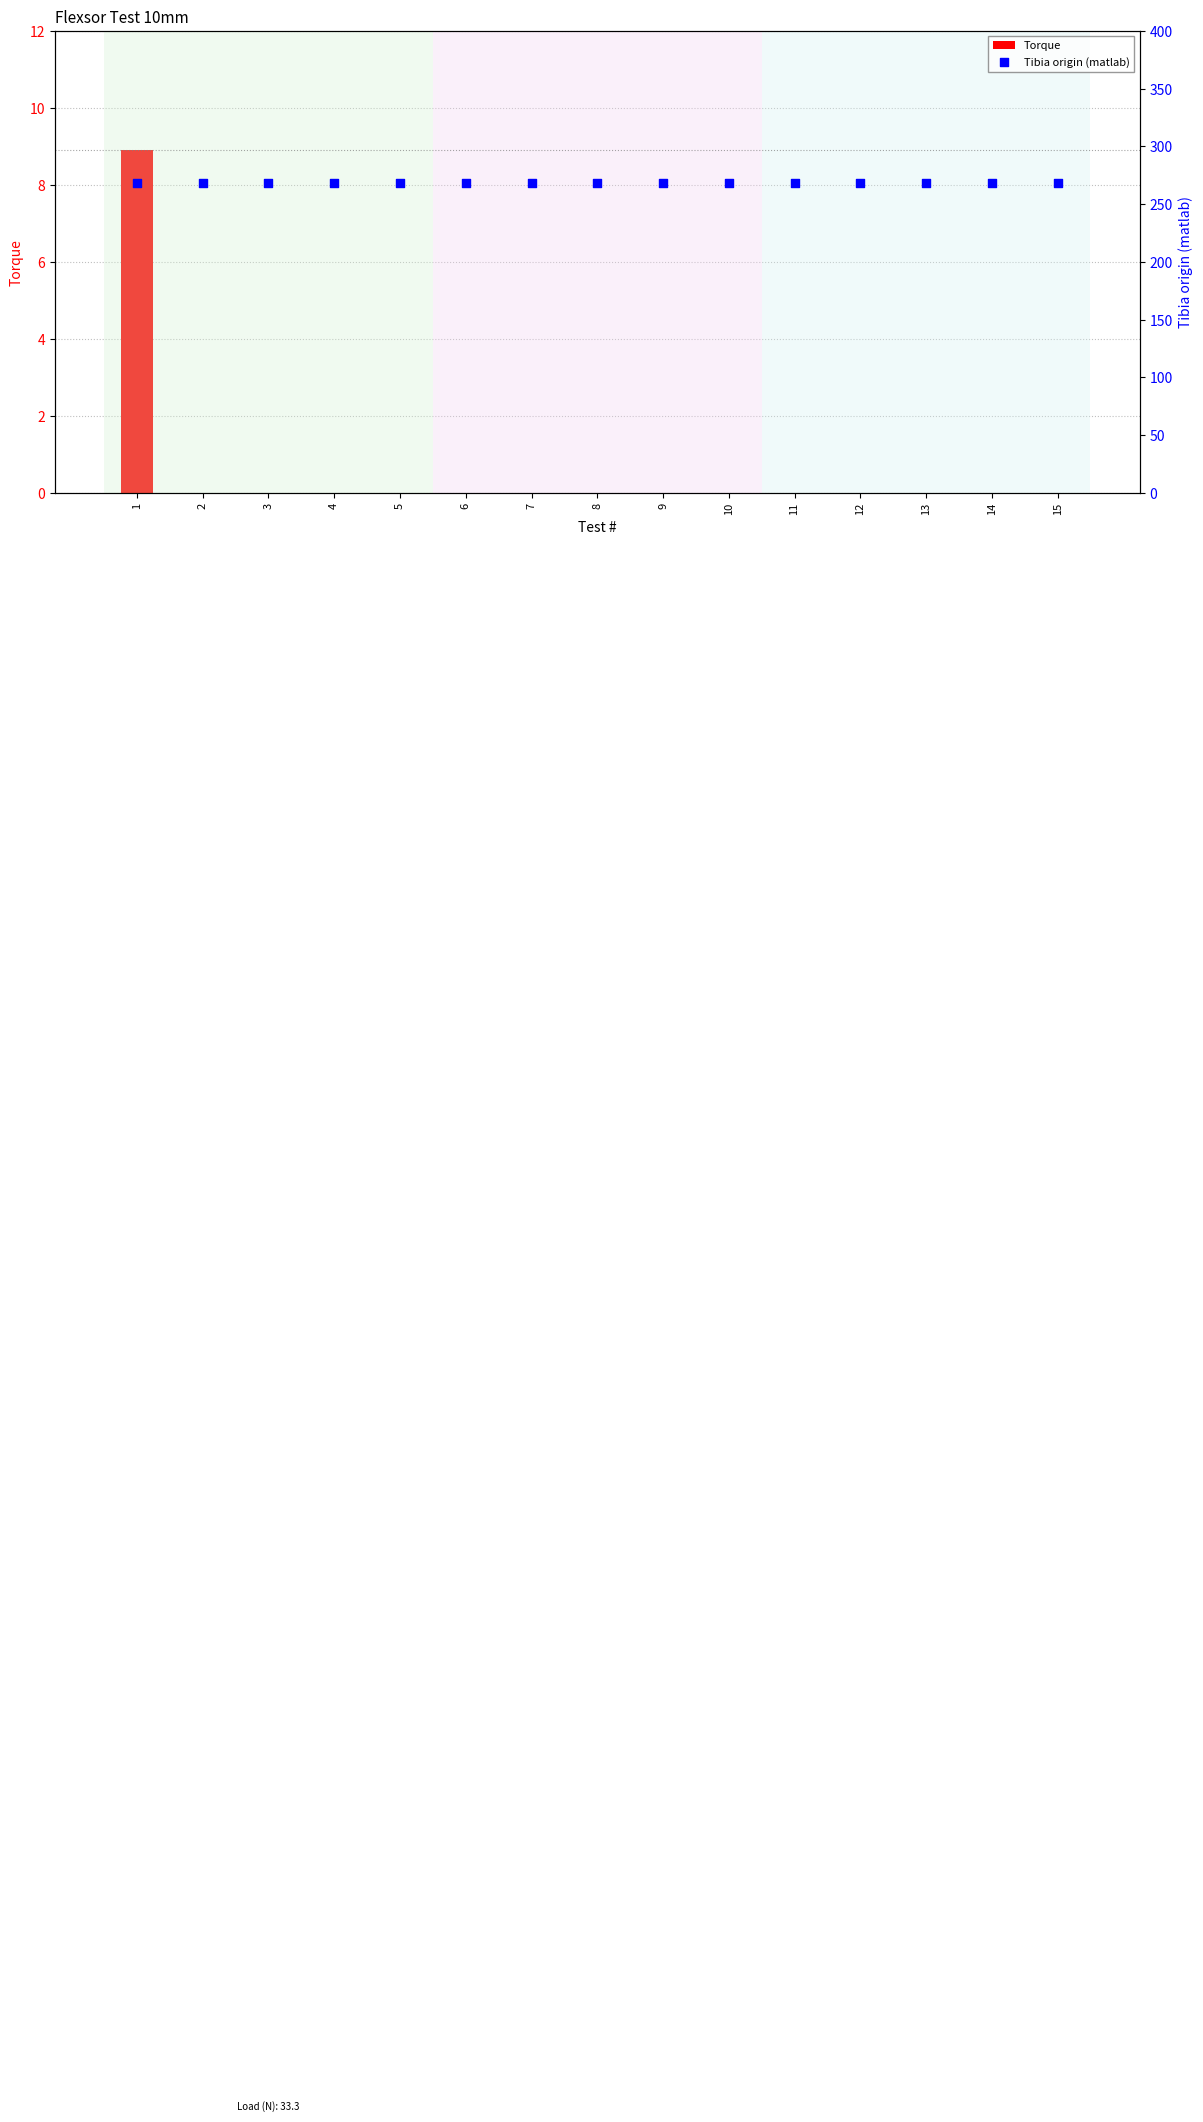

At how many categories does at least one series exceed 264?

15